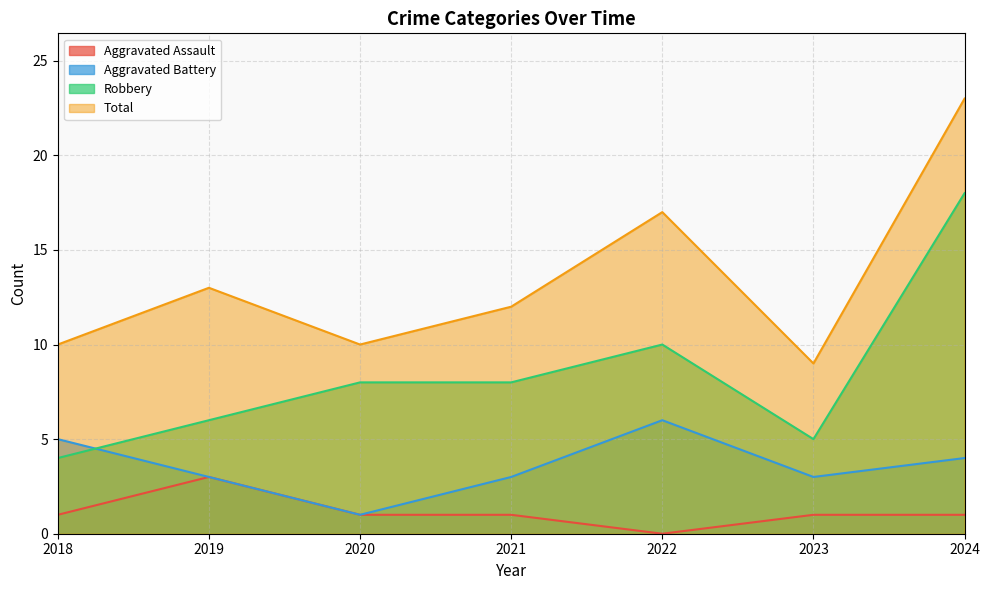

What is the total value across all series at 2019?

25